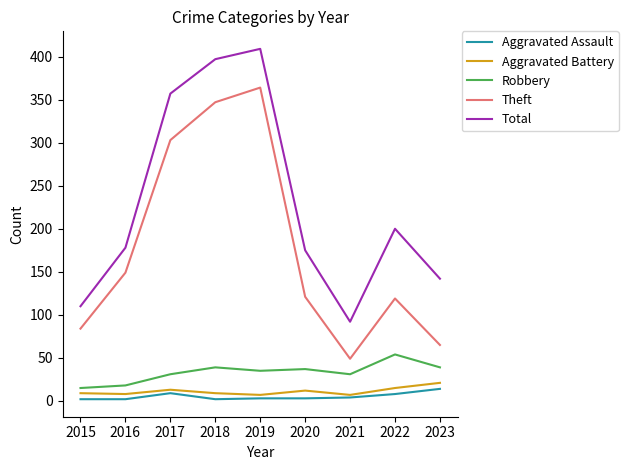

What are all the series names shown in the legend?

Aggravated Assault, Aggravated Battery, Robbery, Theft, Total